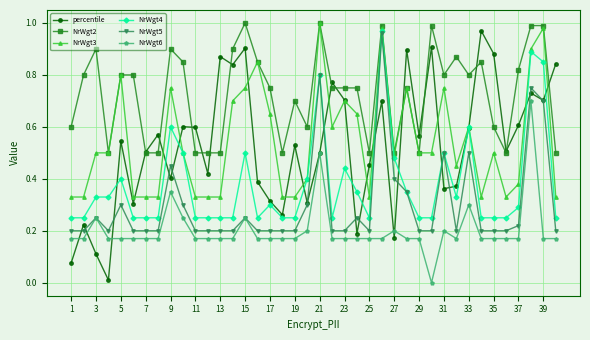

Which series has the largest total across all categories?

NrWgt2